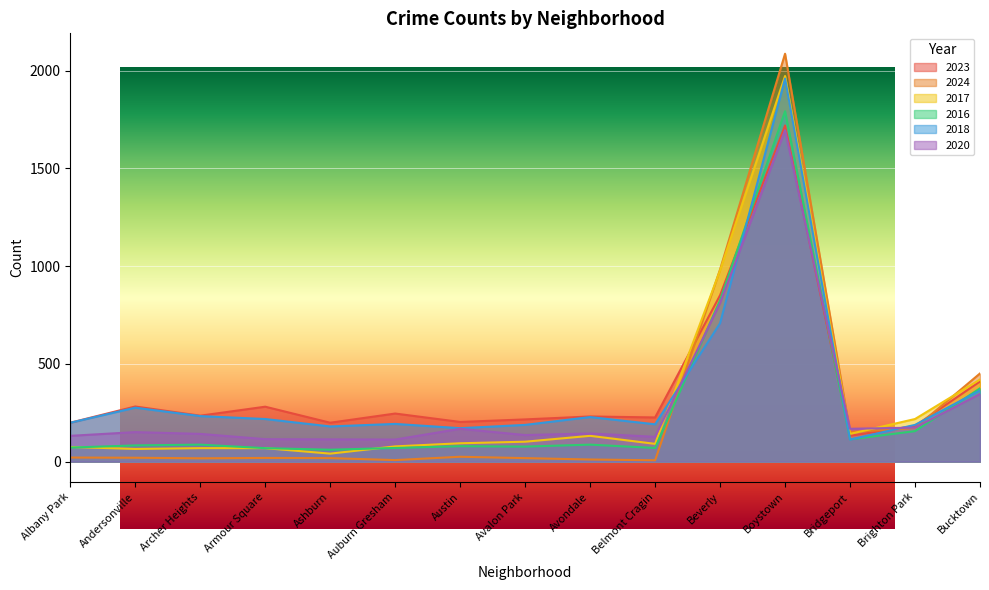

At Belmont Cragin, list the series in order from smallest to largest.

2024, 2016, 2017, 2020, 2018, 2023